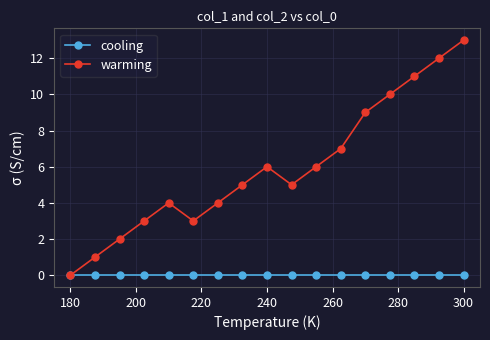

List the series in order of their peak value, lowest first.

cooling, warming